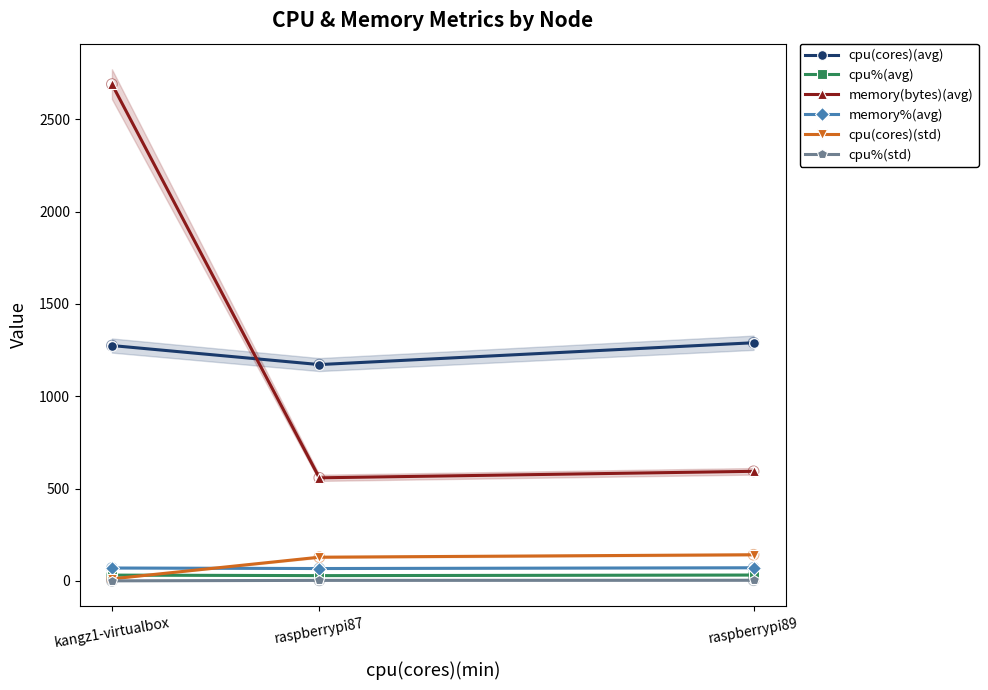

What is the total value across all series at raspberrypi87?

1957.7